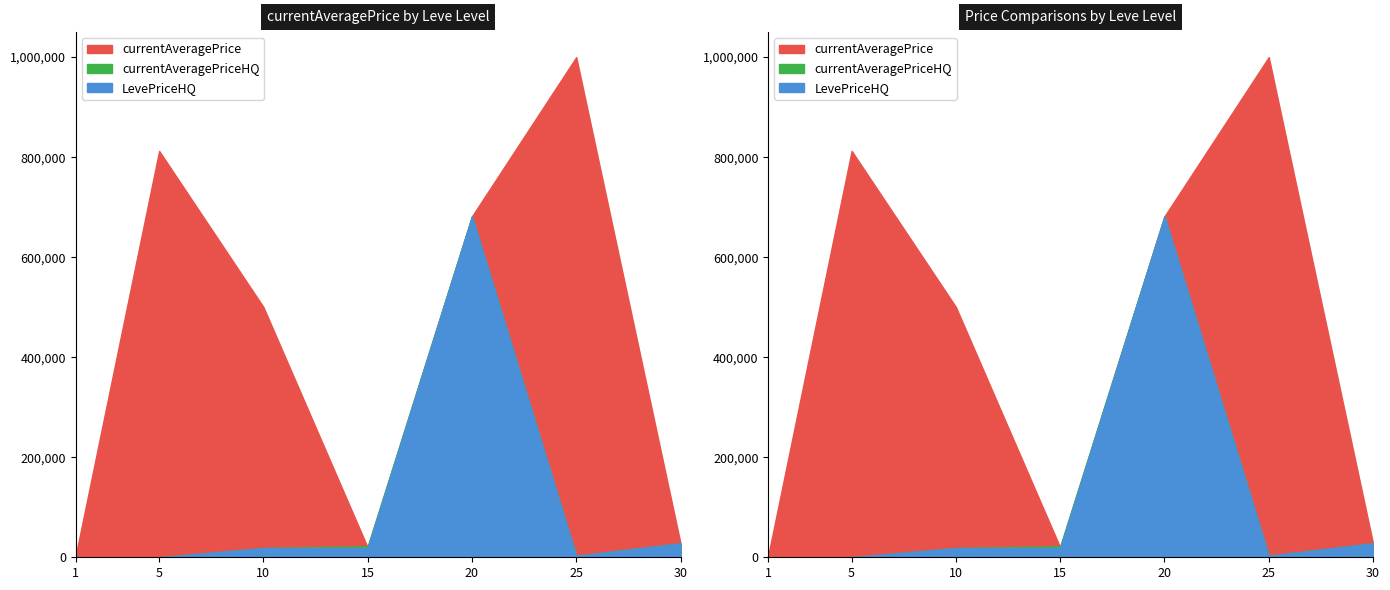

How many interior local valleys does the LevePriceHQ series have?

1